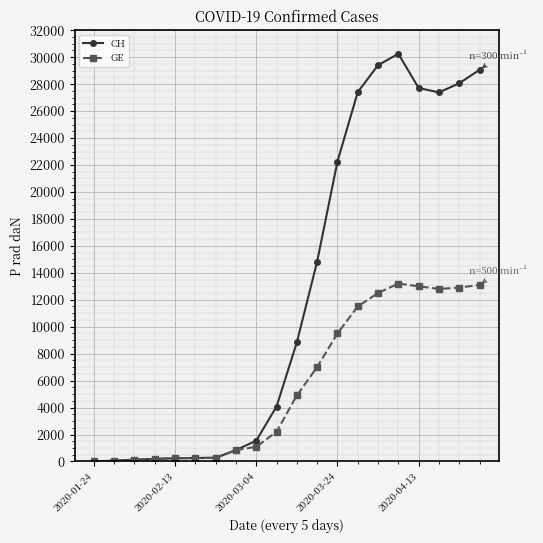

Which series has the largest range (max minus min)?

CH